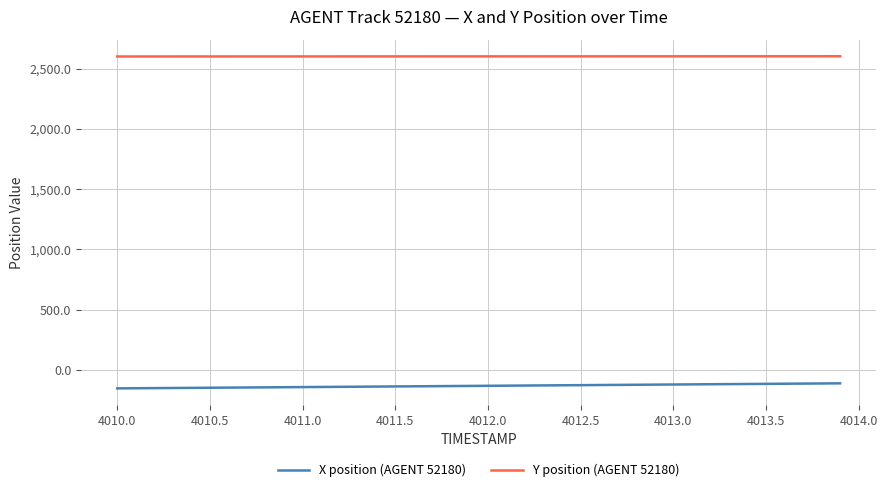

What is the minimum value shown in the chart?

-152.7